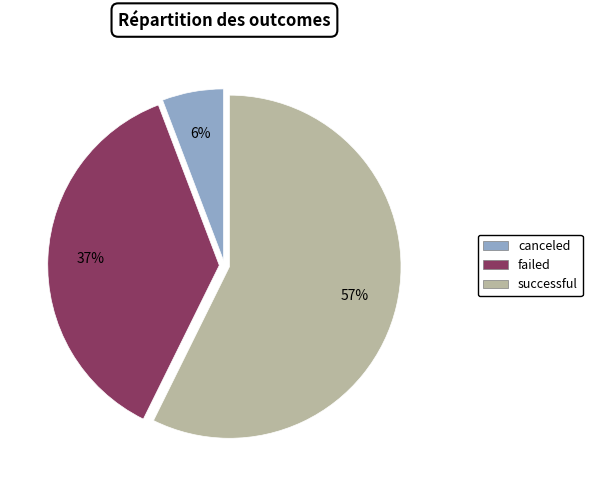

Is it true that successful is 57% of the pie?

True